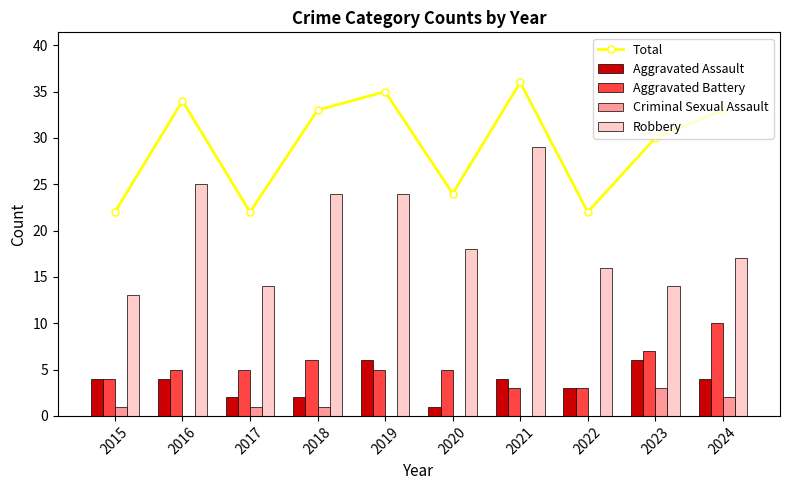

The Total series shows 8 at 2021. True or false?

False